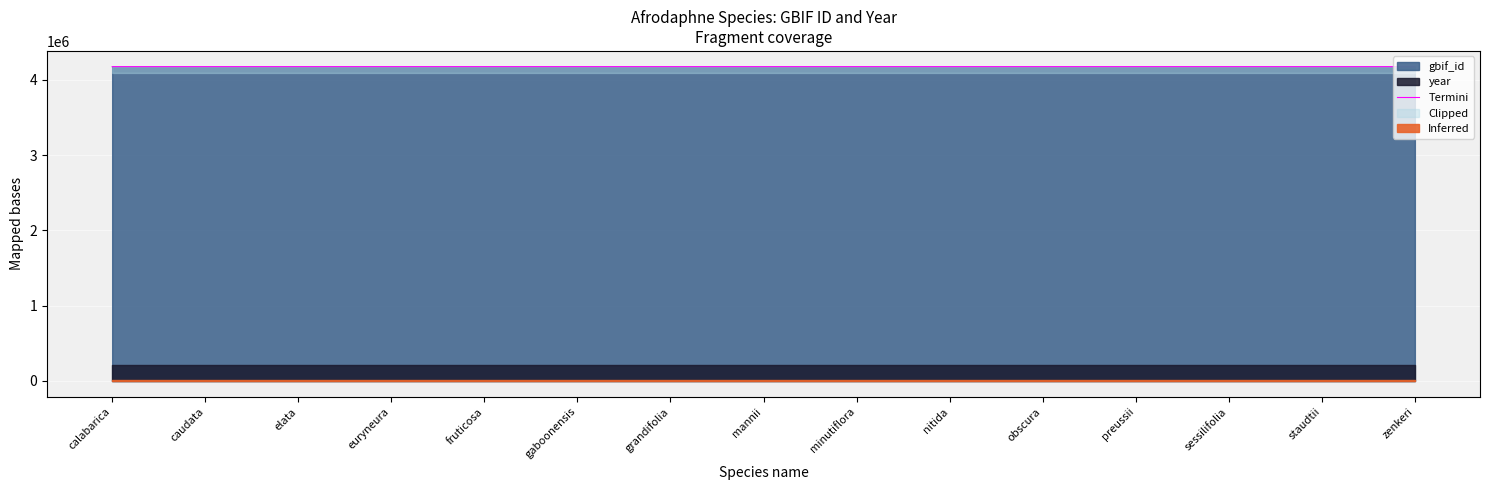

Count the number of values greater than 4176376.

7